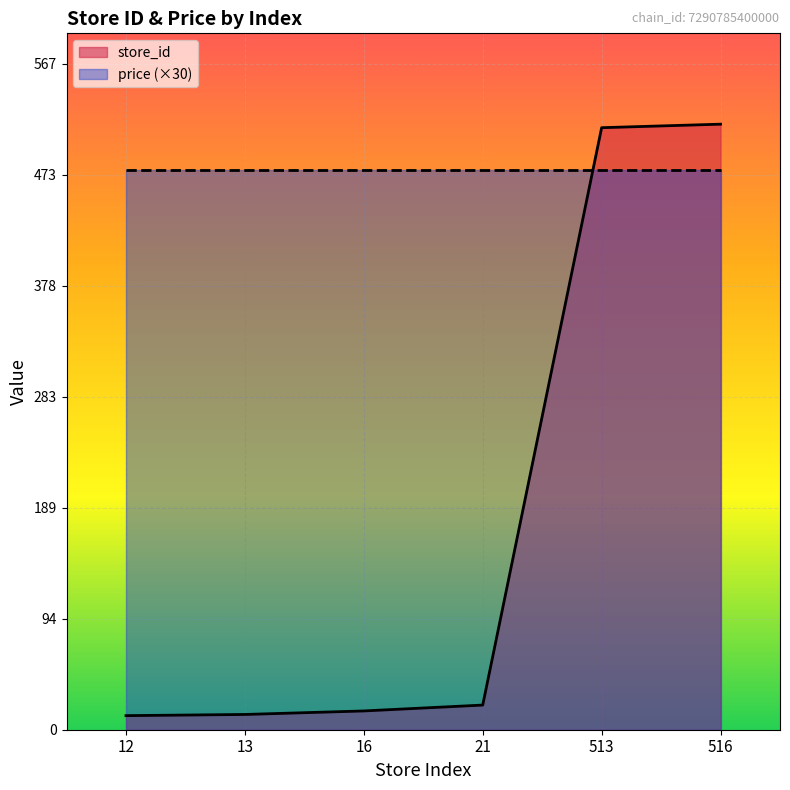

Is it true that the value at 12 is 12?

True